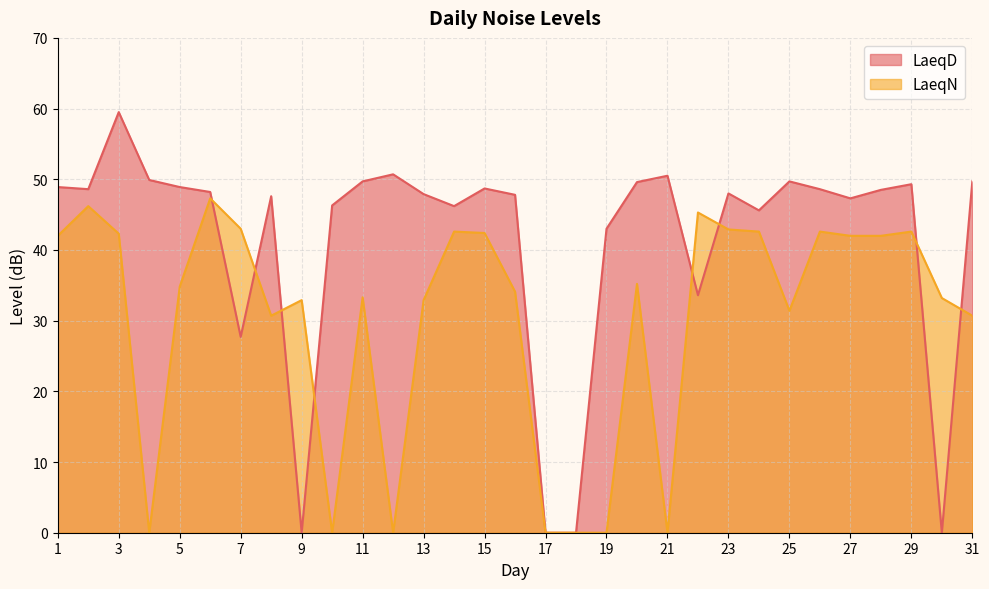

The LaeqN series shows 0.0 at 4. True or false?

True